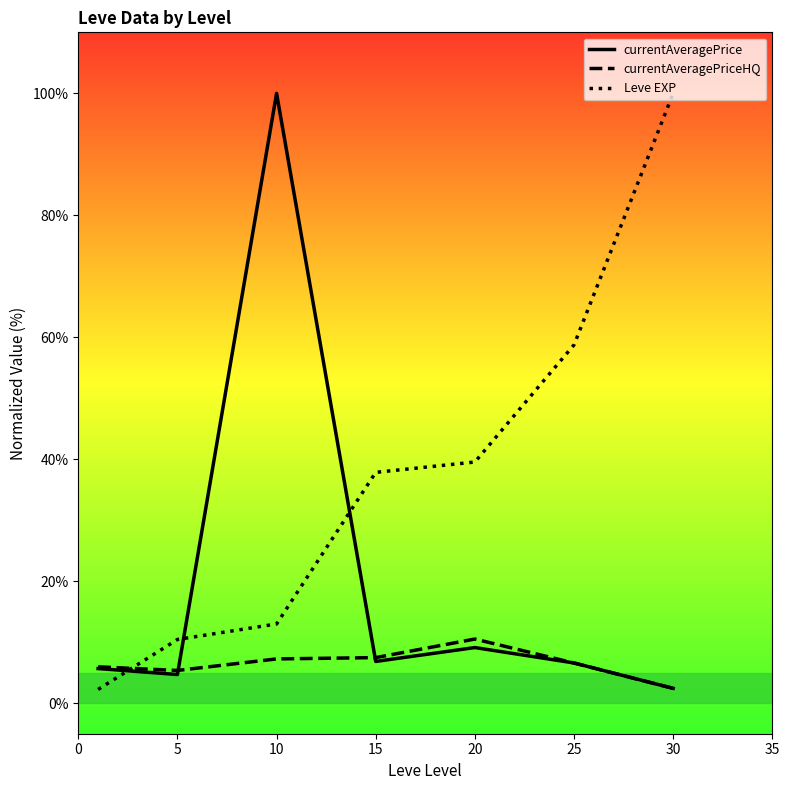

Which series has the largest total across all categories?

Leve EXP